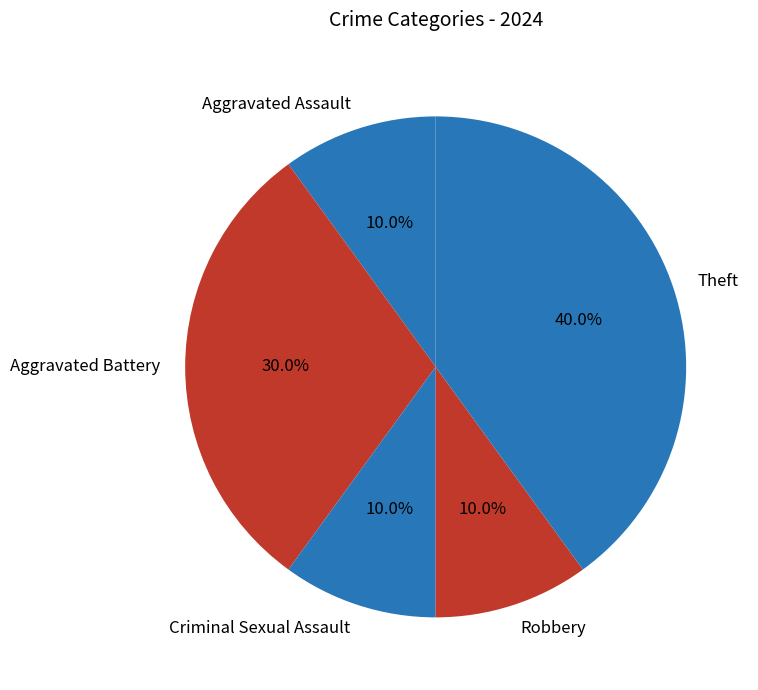

Does Aggravated Battery account for over 50% of the chart?

No